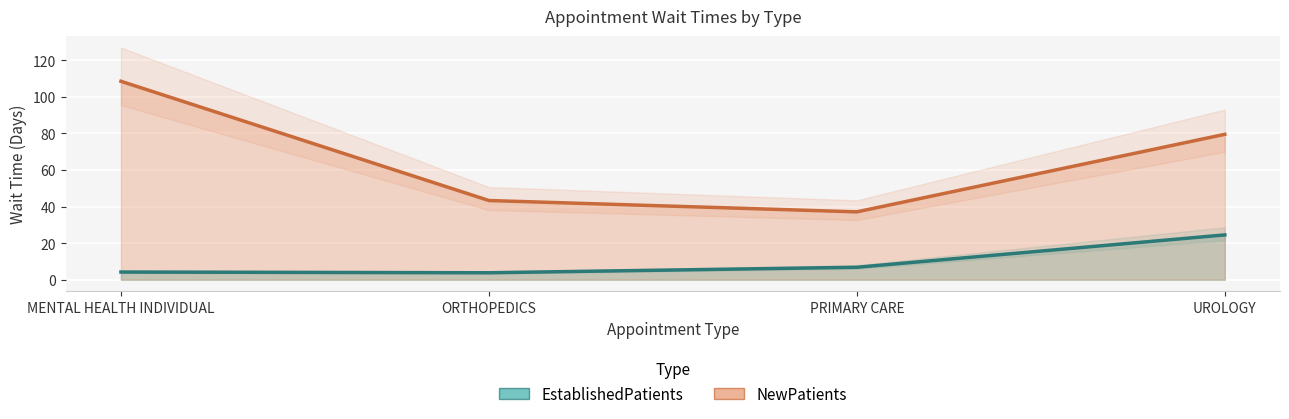

What is the label of the 3rd point from the right?

ORTHOPEDICS